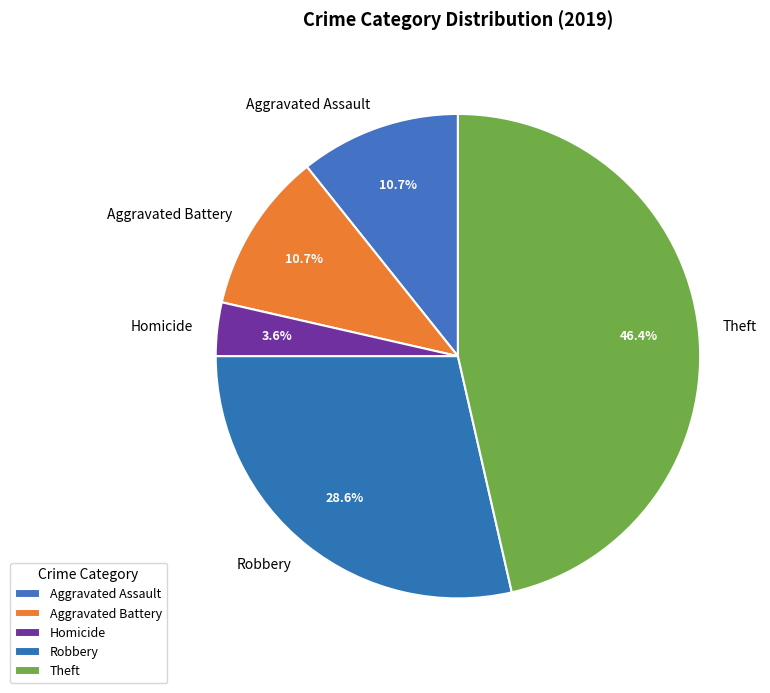

Does Aggravated Assault represent more than half of the total?

No